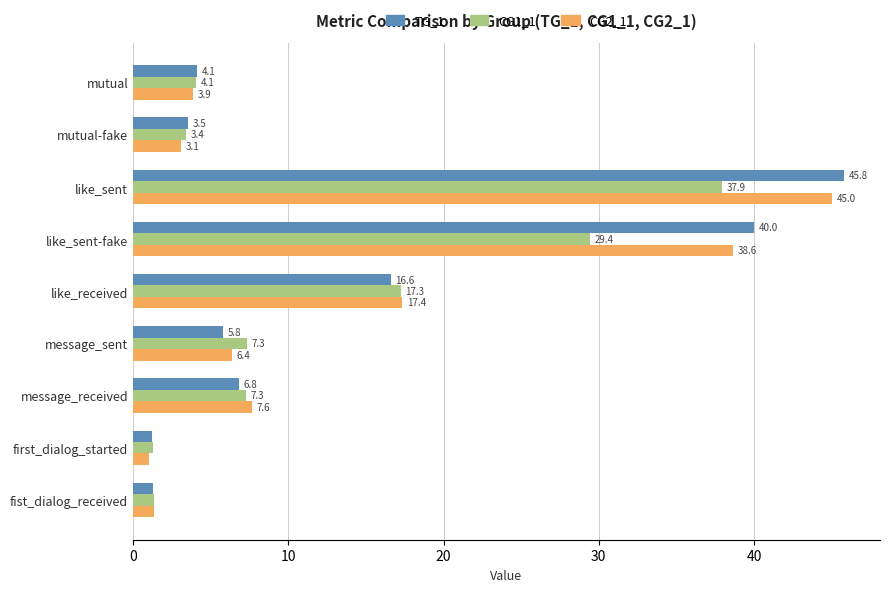

At how many categories does at least one series exceed 15?

3